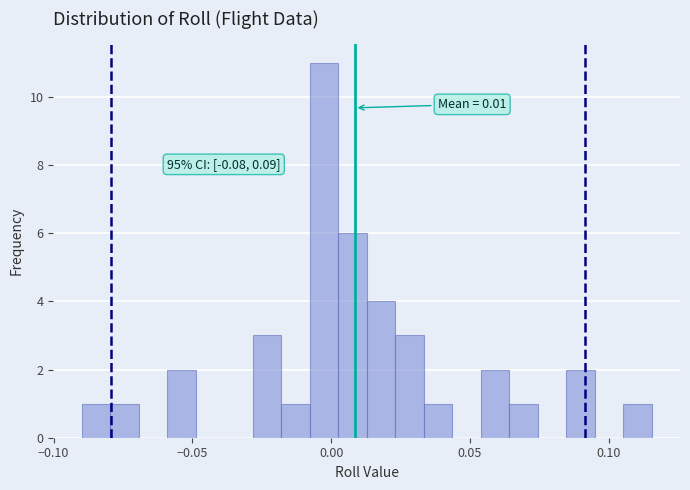

Read against the x-axis, roughly where is the centre of the tallest bar?

-0.005